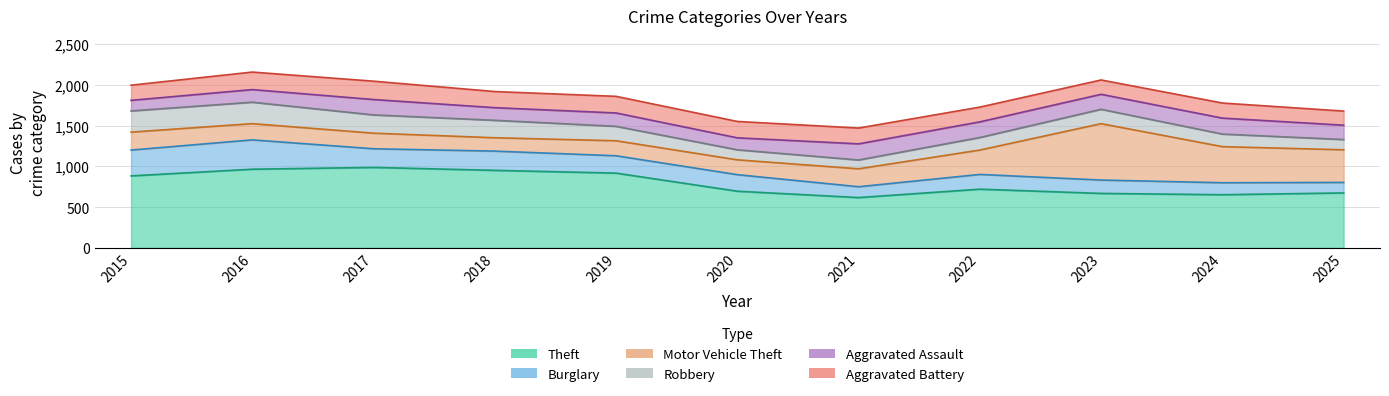

In Theft, how many points are higher than both neighbors (excluding endpoints)?

2